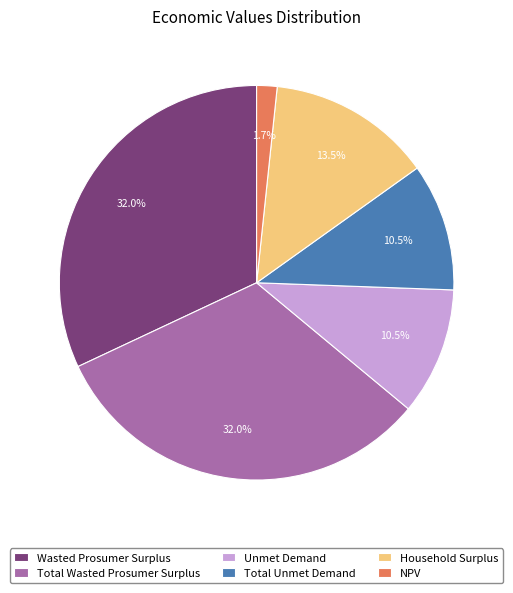

Combined, what portion of the pie is Unmet Demand and Wasted Prosumer Surplus?

42.4%